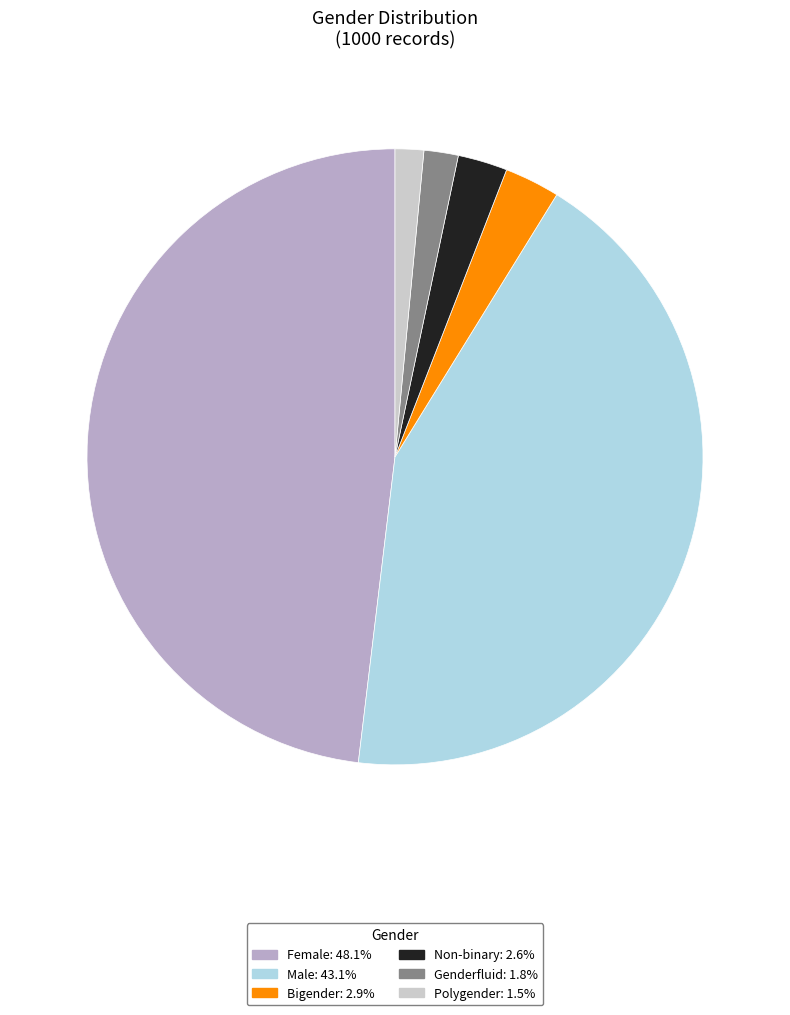

Which has a higher value, Bigender or Female?

Female